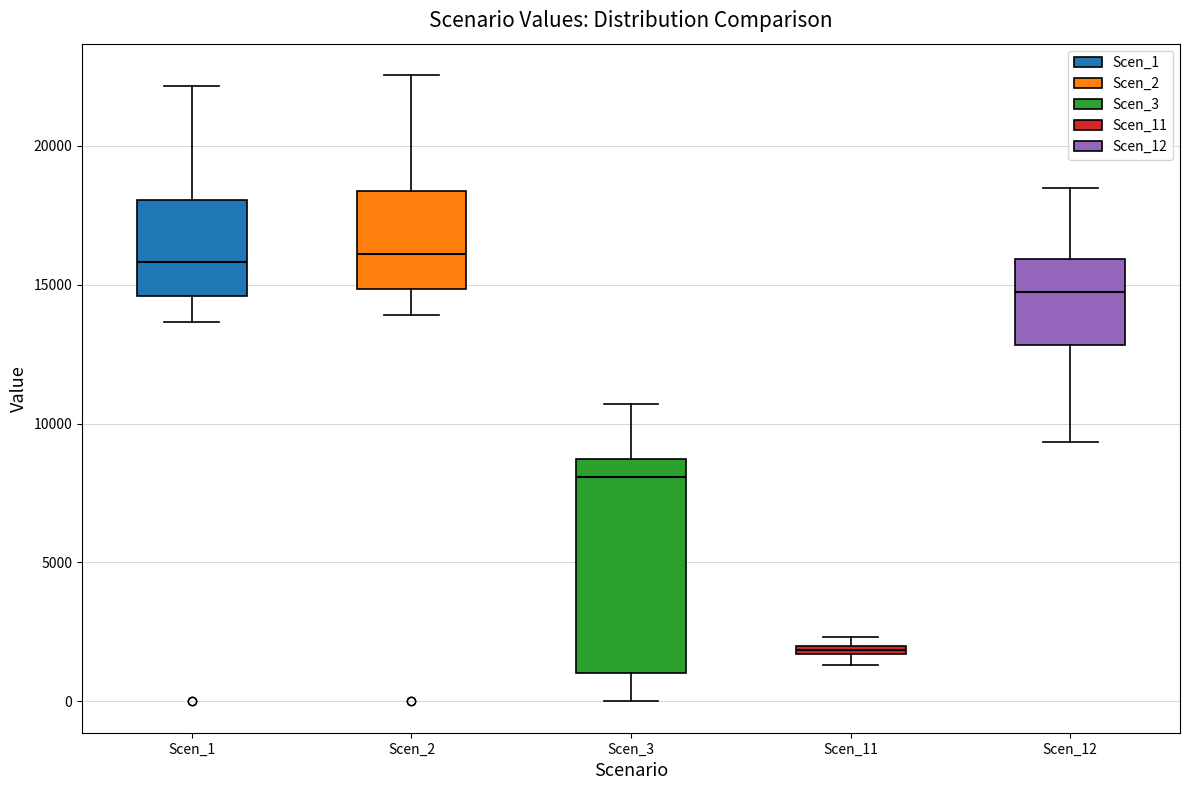

Where is the upper edge of the box for Scen_3 on the y-axis? The values are not printed on the chart, so give them approximately, as read against the axis.

8500